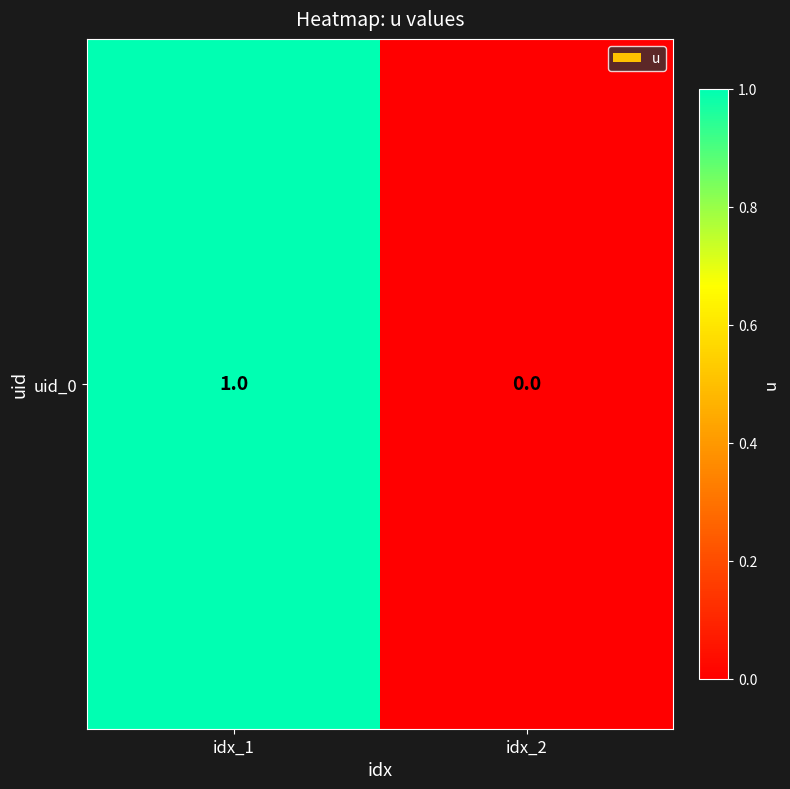

True or false: the data shows 1 at idx_1.

True